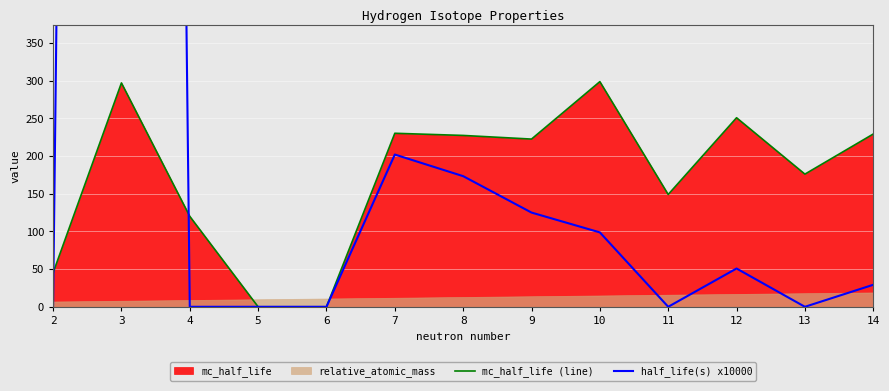

The value of mc_half_life (line) at 2 is 45.0. True or false?

True